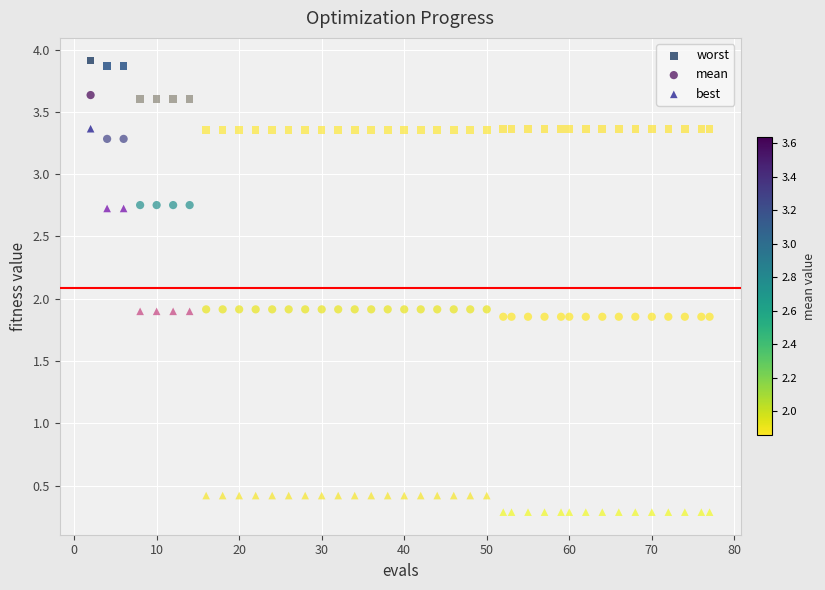

What is the X range (max minus min) for the scatter plot?

75.0